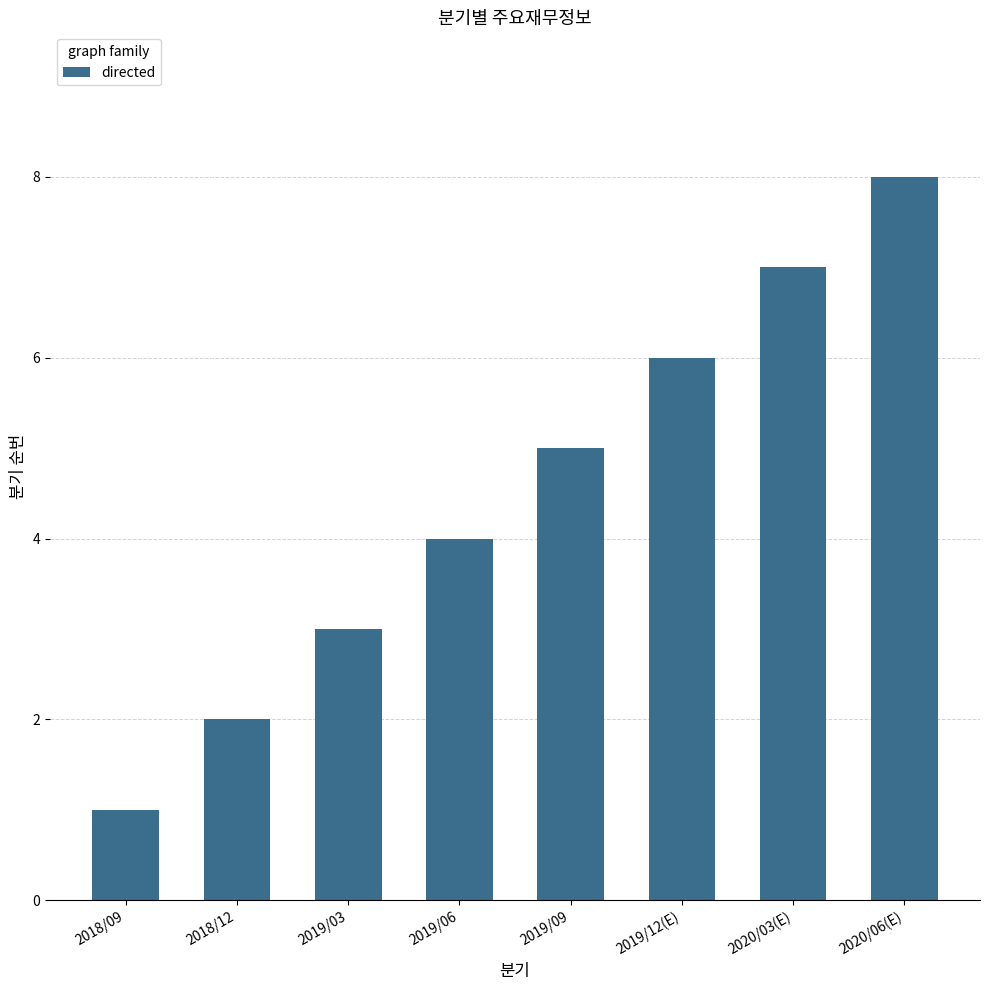

What is the difference between the second highest and second lowest values?

5